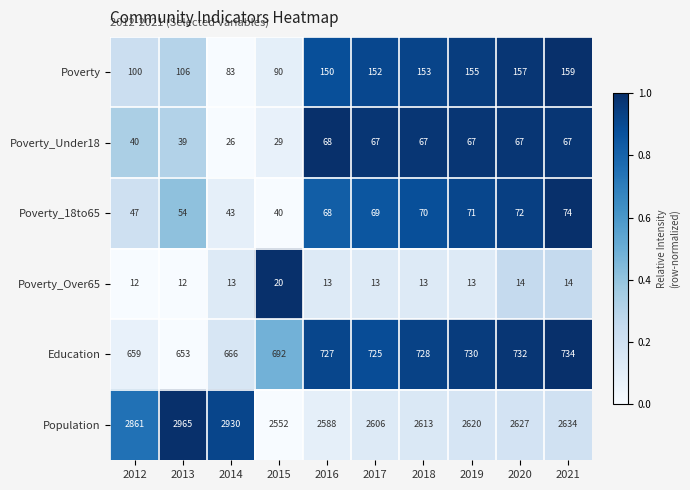

True or false: Poverty_Under18 has a value of 40 at 2012.

True